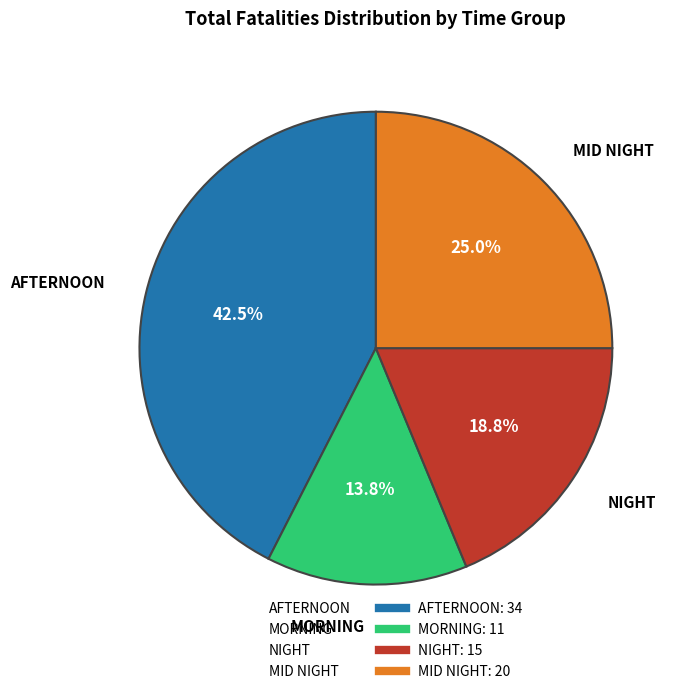

Is it true that 0 is 8% of the pie?

True